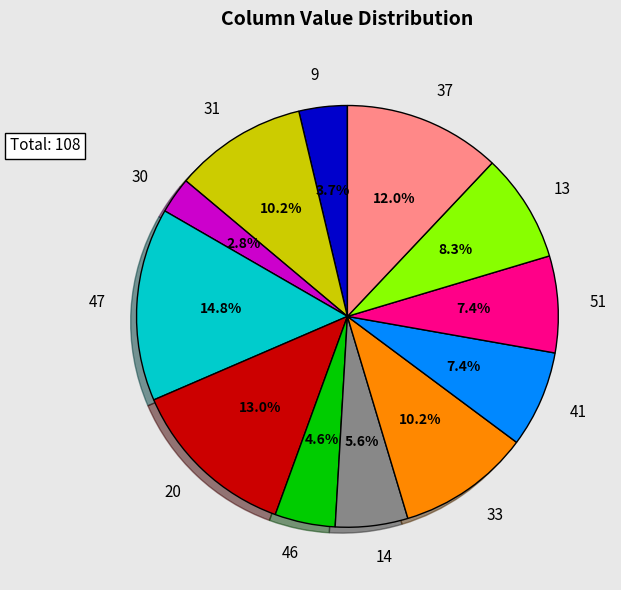

To the nearest percent, what is the difference between the largest and smallest slice percentages?

12%